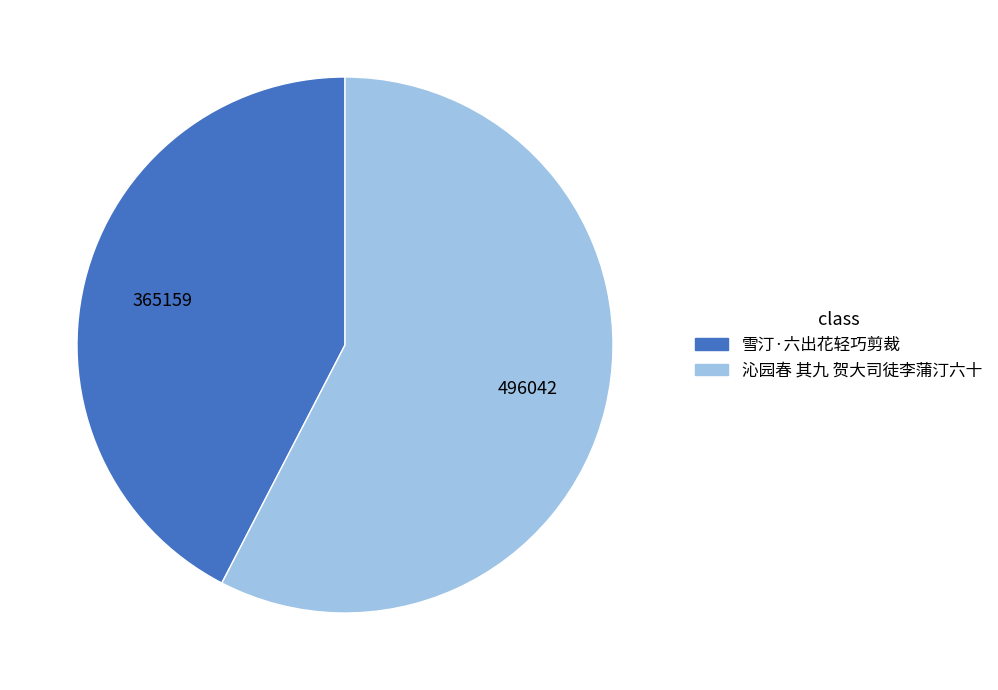

Combined, do 雪汀·六出花轻巧剪裁 and 沁园春 其九 贺大司徒李蒲汀六十 account for over 50%?

Yes